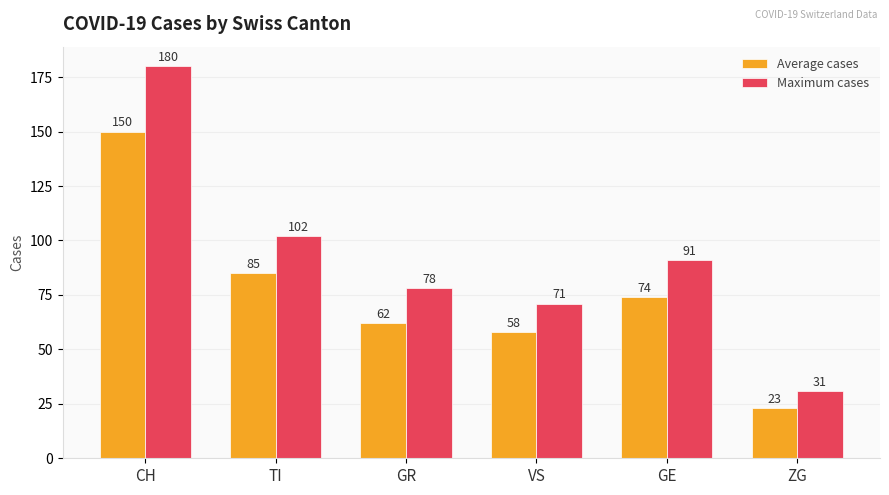

Rank the series at CH from highest to lowest value.

Maximum cases, Average cases